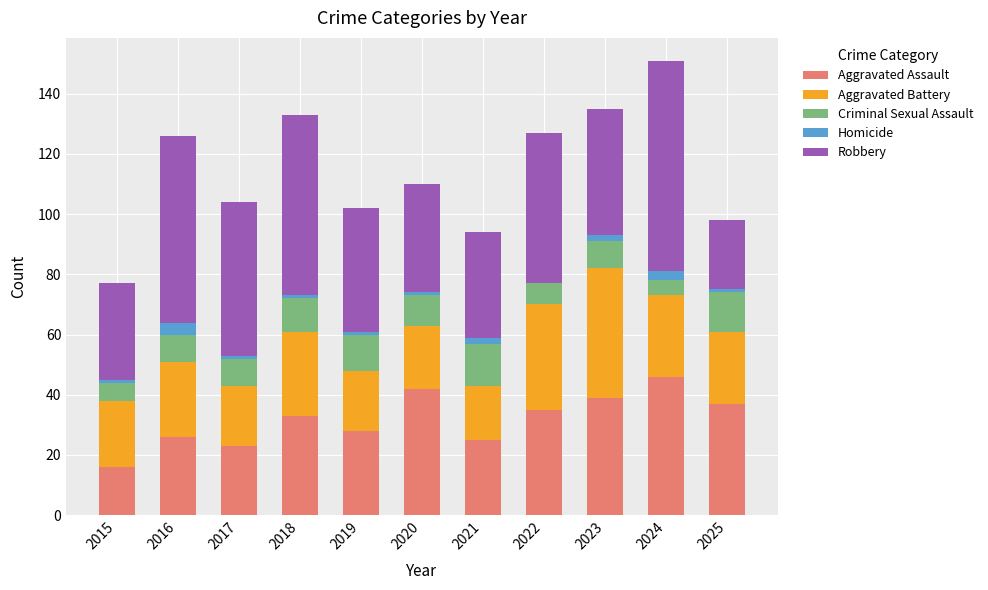

The value of Aggravated Assault at 2020 is 42. True or false?

True